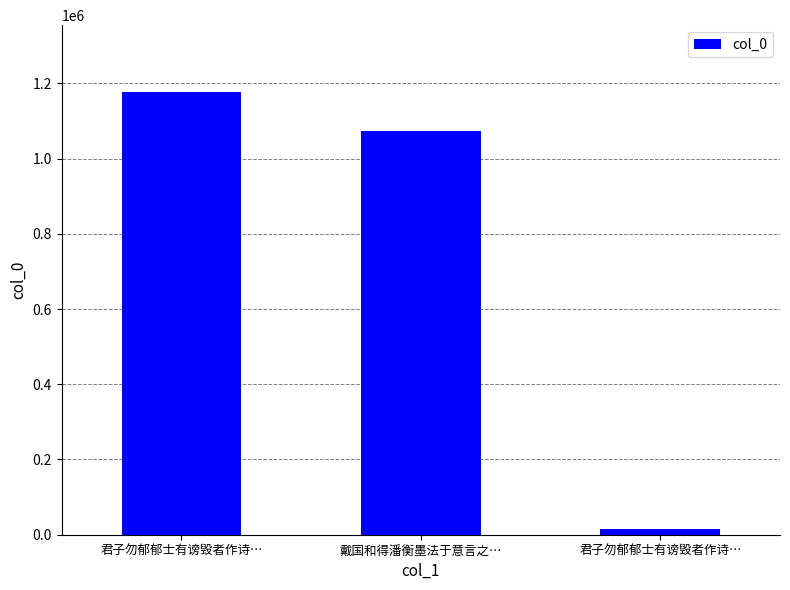

Reading right to left, extract all data points from this chart.

15637	1072570	1178066